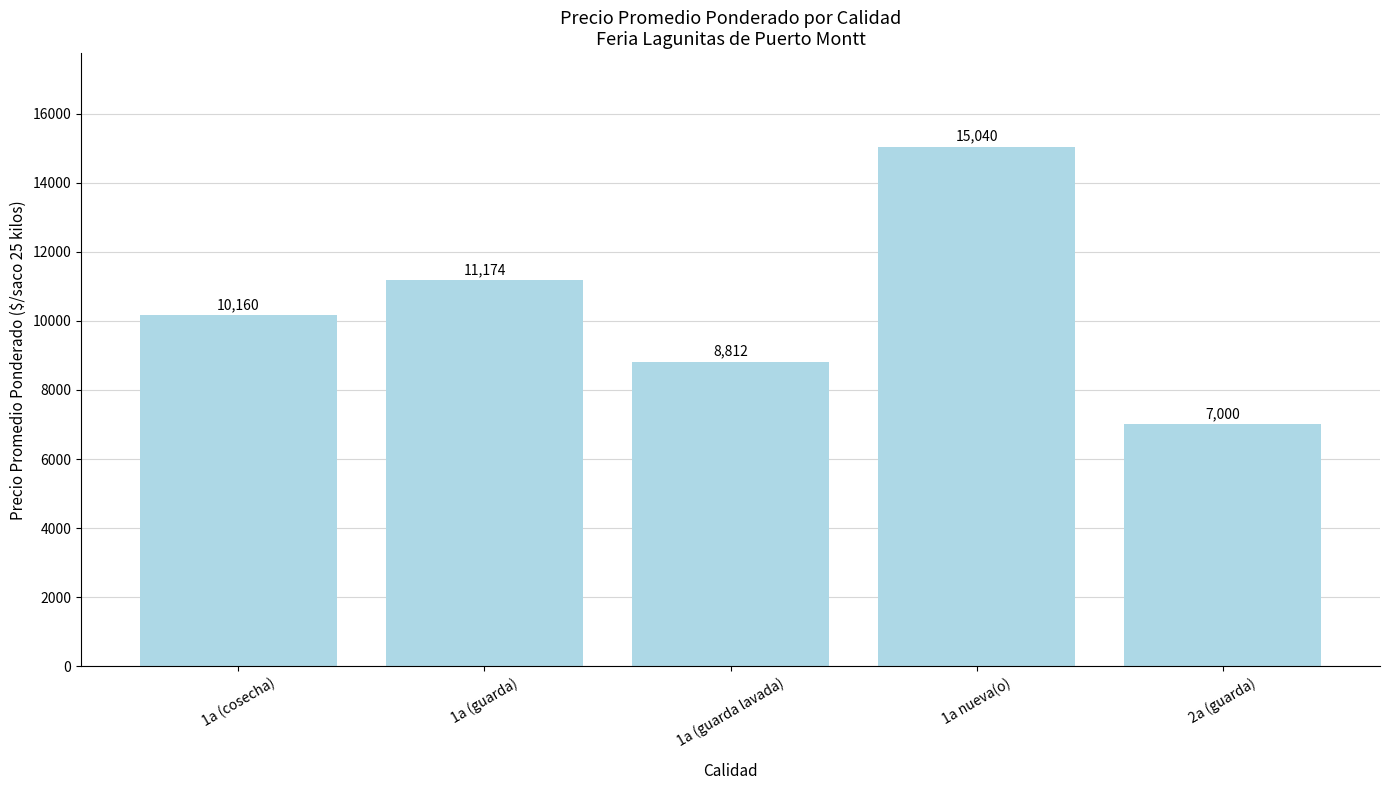

What is the difference between the second highest and second lowest values?

2362